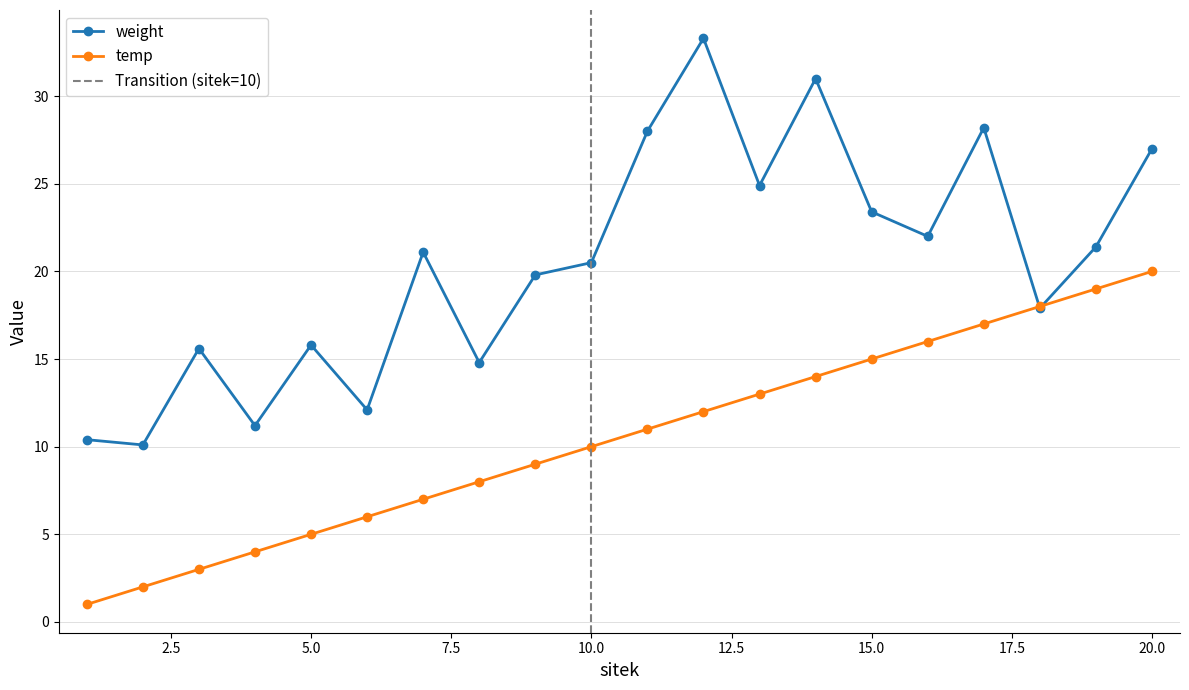

Between 15 and 16, which series saw the biggest shift?

weight